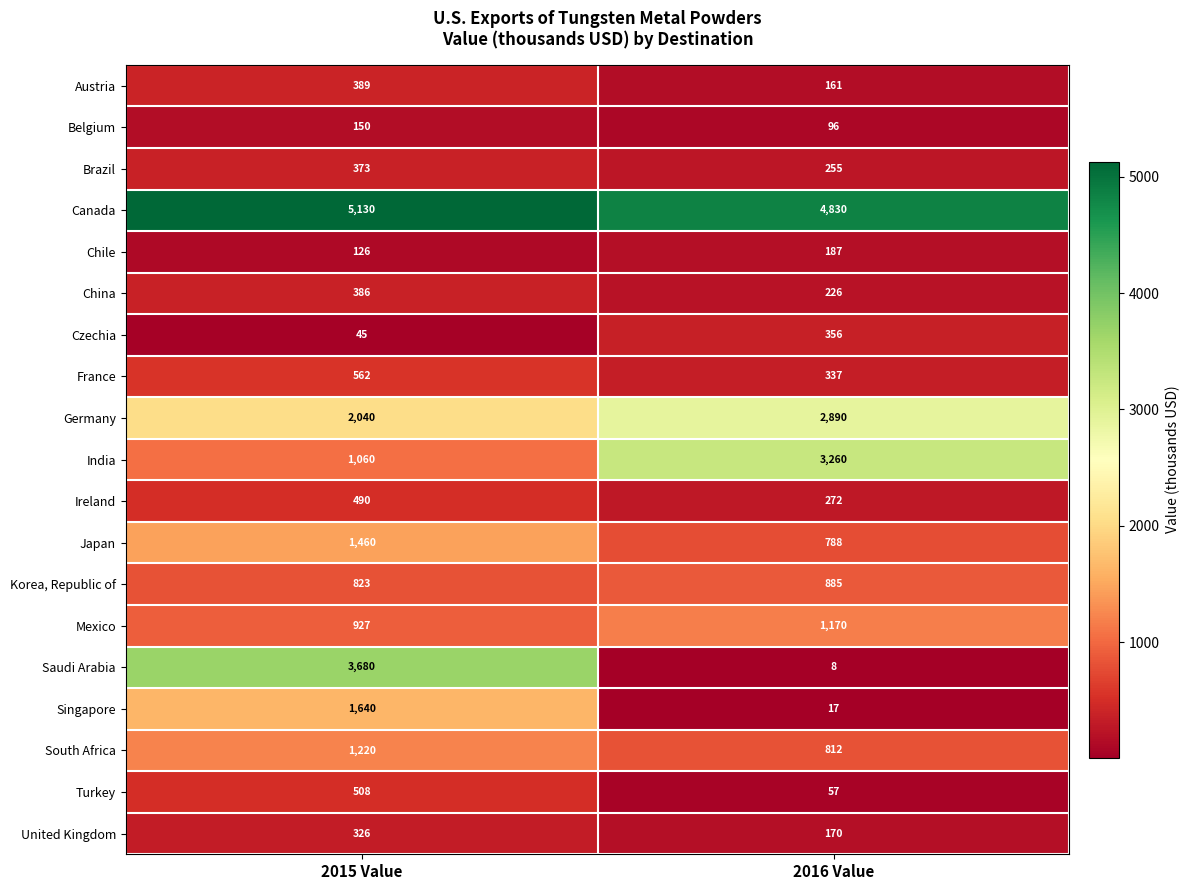

Between 2015 Value and 2016 Value, which series saw the biggest shift?

Saudi Arabia